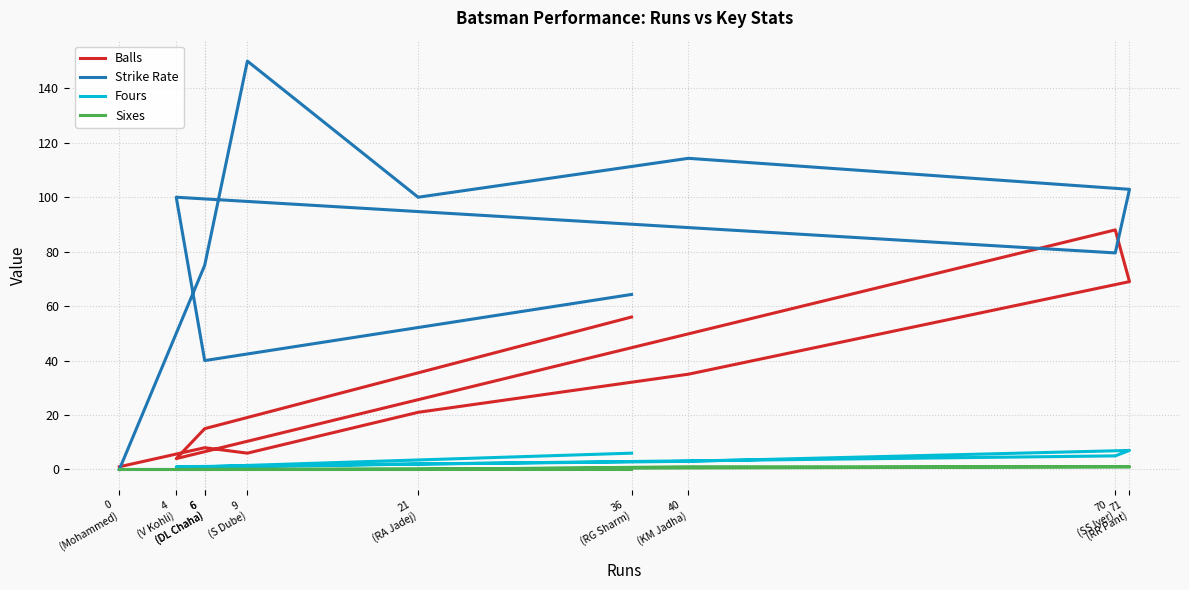

What is the sum of the Sixes values at 4
(V Kohli) and 71
(RR Pant)?

1.0